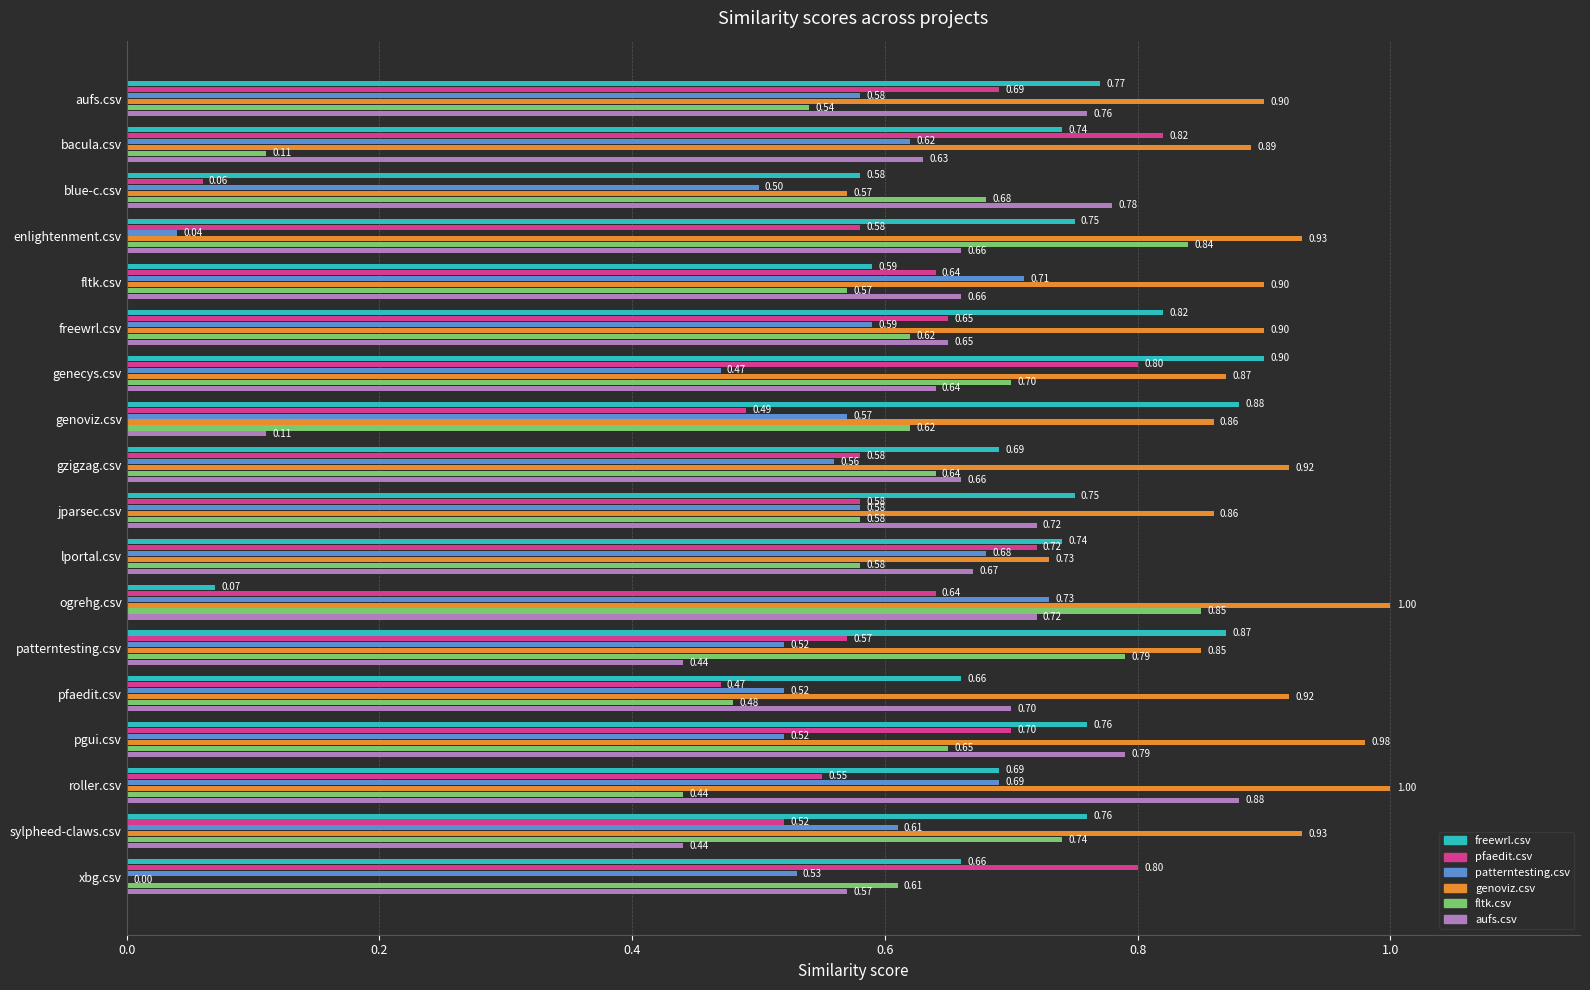

Which series has the largest total across all categories?

genoviz.csv